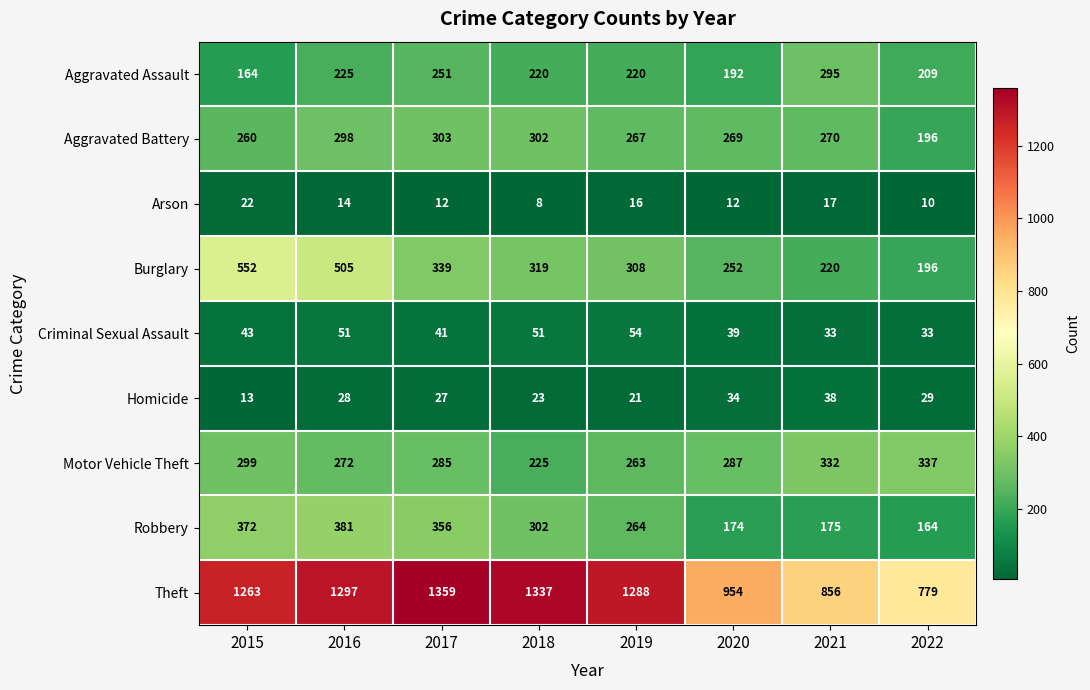

Is it true that Aggravated Assault equals 209 at 2022?

True